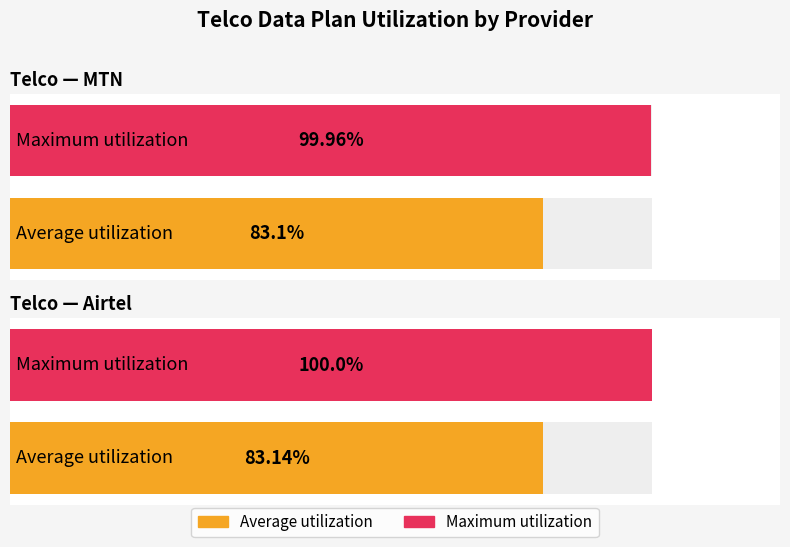

What is the sum of the Maximum utilization values at Airtel and MTN?

200.0